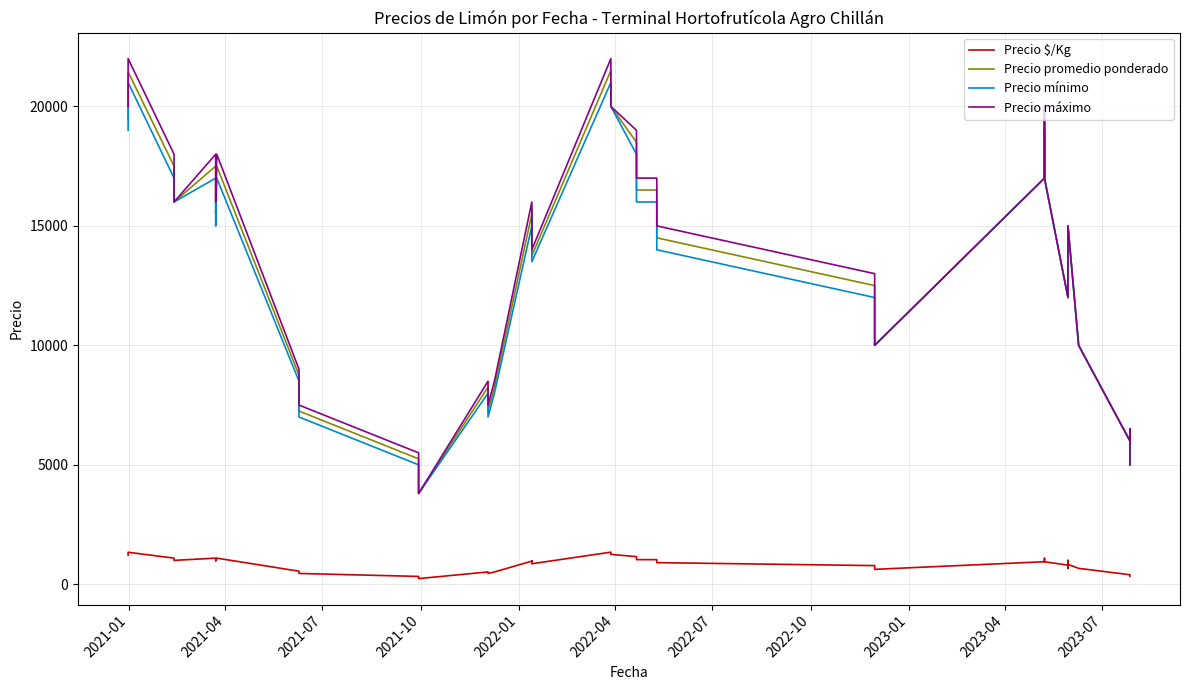

Reading left to right, list all the values displayed in this chart.

Precio $/Kg: 1215	1340	1094	1000	1094	1094	969	1094	1094	547	453	328	275	238	516	453	516	969	984	859	1344	1250	1156	1031	1031	906	781	625	944	1083	1000	944	800	667	1000	833	667	400	361	333
Precio promedio ponderado: 19435	21444	17500	16000	17500	17500	15500	17500	17500	8750	7250	5250	4400	3800	8250	7250	8250	15500	15750	13750	21500	20000	18500	16500	16500	14500	12500	10000	17000	19500	18000	17000	12000	12000	15000	15000	10000	6000	6500	5000
Precio mínimo: 19000	21000	17000	16000	17000	17000	15000	17000	17000	8500	7000	5000	4200	3800	8000	7000	8000	15000	15500	13500	21000	20000	18000	16000	16000	14000	12000	10000	17000	19000	18000	17000	12000	12000	15000	15000	10000	6000	6500	5000
Precio máximo: 20000	22000	18000	16000	18000	18000	16000	18000	18000	9000	7500	5500	4600	3800	8500	7500	8500	16000	16000	14000	22000	20000	19000	17000	17000	15000	13000	10000	17000	20000	18000	17000	12000	12000	15000	15000	10000	6000	6500	5000